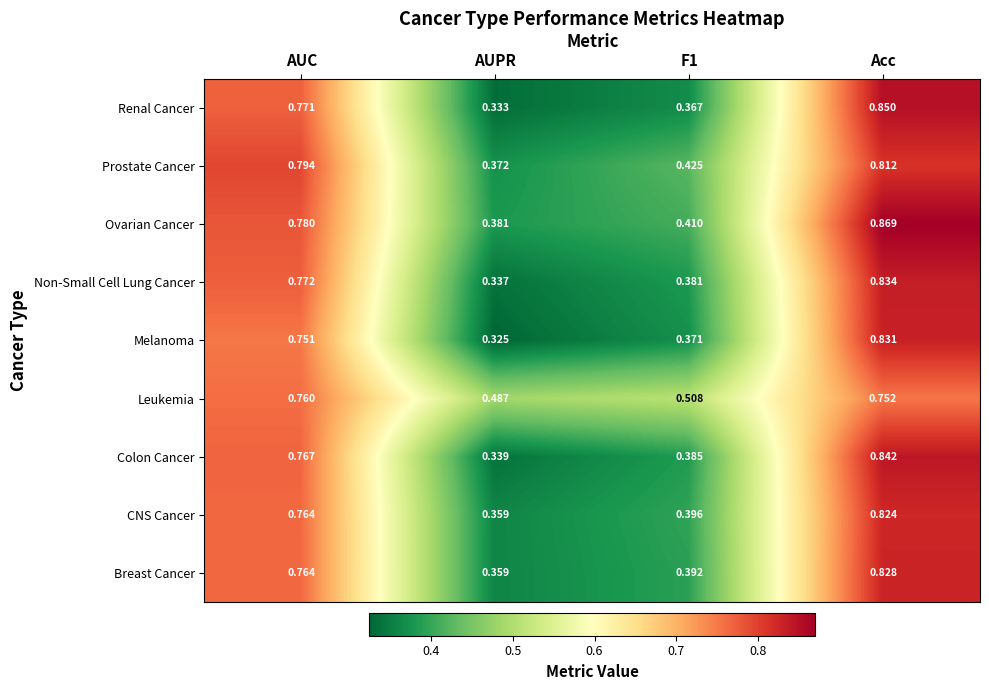

At which label is Renal Cancer closest to 0?

AUPR